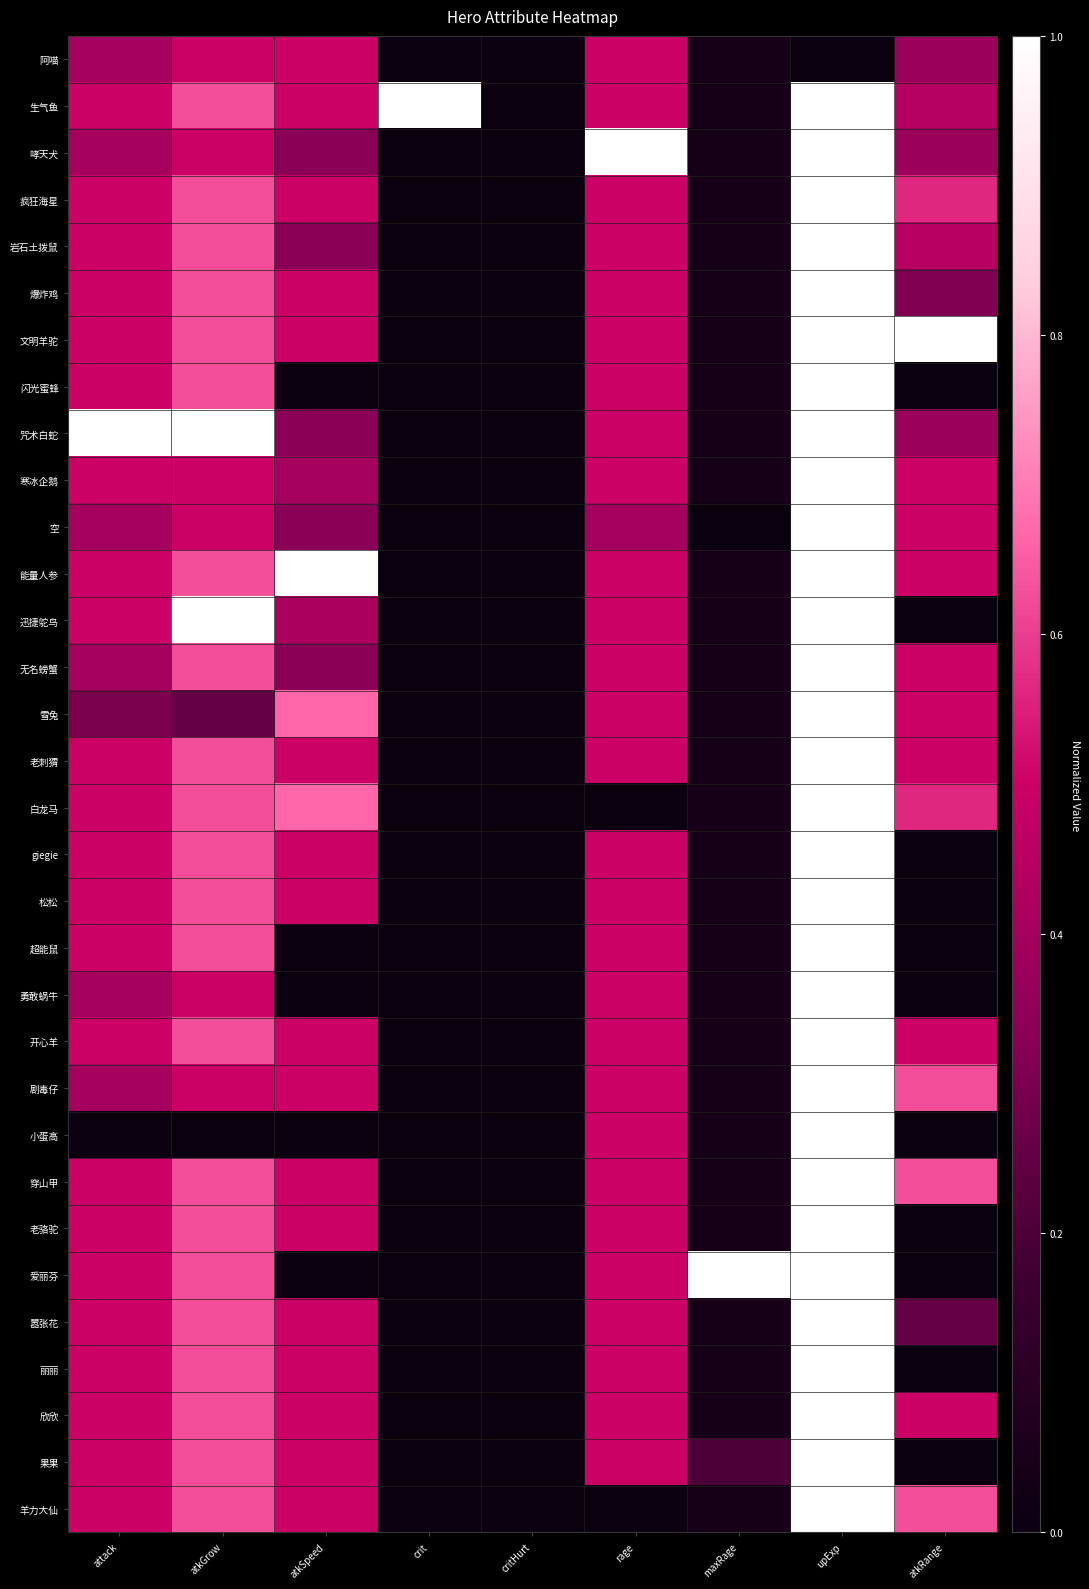

Reading right to left, transcribe all the data shown in this chart.

阿喵: atkRange=0.4	upExp=0.0	maxRage=0.0	rage=0.5	critHurt=0.0	crit=0.0	atkSpeed=0.5	atkGrow=0.5	attack=0.4
生气鱼: atkRange=0.4	upExp=1.0	maxRage=0.0	rage=0.5	critHurt=0.0	crit=1.0	atkSpeed=0.5	atkGrow=0.6	attack=0.5
哮天犬: atkRange=0.4	upExp=1.0	maxRage=0.0	rage=1.0	critHurt=0.0	crit=0.0	atkSpeed=0.3	atkGrow=0.5	attack=0.4
疯狂海星: atkRange=0.6	upExp=1.0	maxRage=0.0	rage=0.5	critHurt=0.0	crit=0.0	atkSpeed=0.5	atkGrow=0.6	attack=0.5
岩石土拨鼠: atkRange=0.5	upExp=1.0	maxRage=0.0	rage=0.5	critHurt=0.0	crit=0.0	atkSpeed=0.3	atkGrow=0.6	attack=0.5
爆炸鸡: atkRange=0.3	upExp=1.0	maxRage=0.0	rage=0.5	critHurt=0.0	crit=0.0	atkSpeed=0.5	atkGrow=0.6	attack=0.5
文明羊驼: atkRange=1.0	upExp=1.0	maxRage=0.0	rage=0.5	critHurt=0.0	crit=0.0	atkSpeed=0.5	atkGrow=0.6	attack=0.5
闪光蜜蜂: atkRange=0.0	upExp=1.0	maxRage=0.0	rage=0.5	critHurt=0.0	crit=0.0	atkSpeed=0.0	atkGrow=0.6	attack=0.5
咒术白蛇: atkRange=0.4	upExp=1.0	maxRage=0.0	rage=0.5	critHurt=0.0	crit=0.0	atkSpeed=0.3	atkGrow=1.0	attack=1.0
寒冰企鹅: atkRange=0.5	upExp=1.0	maxRage=0.0	rage=0.5	critHurt=0.0	crit=0.0	atkSpeed=0.4	atkGrow=0.5	attack=0.5
空: atkRange=0.5	upExp=1.0	maxRage=0.0	rage=0.4	critHurt=0.0	crit=0.0	atkSpeed=0.3	atkGrow=0.5	attack=0.4
能量人参: atkRange=0.5	upExp=1.0	maxRage=0.0	rage=0.5	critHurt=0.0	crit=0.0	atkSpeed=1.0	atkGrow=0.6	attack=0.5
迅捷鸵鸟: atkRange=0.0	upExp=1.0	maxRage=0.0	rage=0.5	critHurt=0.0	crit=0.0	atkSpeed=0.4	atkGrow=1.0	attack=0.5
无名螃蟹: atkRange=0.5	upExp=1.0	maxRage=0.0	rage=0.5	critHurt=0.0	crit=0.0	atkSpeed=0.3	atkGrow=0.6	attack=0.4
雪兔: atkRange=0.5	upExp=1.0	maxRage=0.0	rage=0.5	critHurt=0.0	crit=0.0	atkSpeed=0.7	atkGrow=0.2	attack=0.3
老刺猬: atkRange=0.5	upExp=1.0	maxRage=0.0	rage=0.5	critHurt=0.0	crit=0.0	atkSpeed=0.5	atkGrow=0.6	attack=0.5
白龙马: atkRange=0.6	upExp=1.0	maxRage=0.0	rage=0.0	critHurt=0.0	crit=0.0	atkSpeed=0.7	atkGrow=0.6	attack=0.5
giegie: atkRange=0.0	upExp=1.0	maxRage=0.0	rage=0.5	critHurt=0.0	crit=0.0	atkSpeed=0.5	atkGrow=0.6	attack=0.5
松松: atkRange=0.0	upExp=1.0	maxRage=0.0	rage=0.5	critHurt=0.0	crit=0.0	atkSpeed=0.5	atkGrow=0.6	attack=0.5
超能鼠: atkRange=0.0	upExp=1.0	maxRage=0.0	rage=0.5	critHurt=0.0	crit=0.0	atkSpeed=0.0	atkGrow=0.6	attack=0.5
勇敢蜗牛: atkRange=0.0	upExp=1.0	maxRage=0.0	rage=0.5	critHurt=0.0	crit=0.0	atkSpeed=0.0	atkGrow=0.5	attack=0.4
开心羊: atkRange=0.5	upExp=1.0	maxRage=0.0	rage=0.5	critHurt=0.0	crit=0.0	atkSpeed=0.5	atkGrow=0.6	attack=0.5
剧毒仔: atkRange=0.6	upExp=1.0	maxRage=0.0	rage=0.5	critHurt=0.0	crit=0.0	atkSpeed=0.5	atkGrow=0.5	attack=0.4
小蛋高: atkRange=0.0	upExp=1.0	maxRage=0.0	rage=0.5	critHurt=0.0	crit=0.0	atkSpeed=0.0	atkGrow=0.0	attack=0.0
穿山甲: atkRange=0.6	upExp=1.0	maxRage=0.0	rage=0.5	critHurt=0.0	crit=0.0	atkSpeed=0.5	atkGrow=0.6	attack=0.5
老骆驼: atkRange=0.0	upExp=1.0	maxRage=0.0	rage=0.5	critHurt=0.0	crit=0.0	atkSpeed=0.5	atkGrow=0.6	attack=0.5
爱丽芬: atkRange=0.0	upExp=1.0	maxRage=1.0	rage=0.5	critHurt=0.0	crit=0.0	atkSpeed=0.0	atkGrow=0.6	attack=0.5
嚣张花: atkRange=0.2	upExp=1.0	maxRage=0.0	rage=0.5	critHurt=0.0	crit=0.0	atkSpeed=0.5	atkGrow=0.6	attack=0.5
丽丽: atkRange=0.0	upExp=1.0	maxRage=0.0	rage=0.5	critHurt=0.0	crit=0.0	atkSpeed=0.5	atkGrow=0.6	attack=0.5
欣欣: atkRange=0.5	upExp=1.0	maxRage=0.0	rage=0.5	critHurt=0.0	crit=0.0	atkSpeed=0.5	atkGrow=0.6	attack=0.5
果果: atkRange=0.0	upExp=1.0	maxRage=0.2	rage=0.5	critHurt=0.0	crit=0.0	atkSpeed=0.5	atkGrow=0.6	attack=0.5
羊力大仙: atkRange=0.6	upExp=1.0	maxRage=0.0	rage=0.0	critHurt=0.0	crit=0.0	atkSpeed=0.5	atkGrow=0.6	attack=0.5